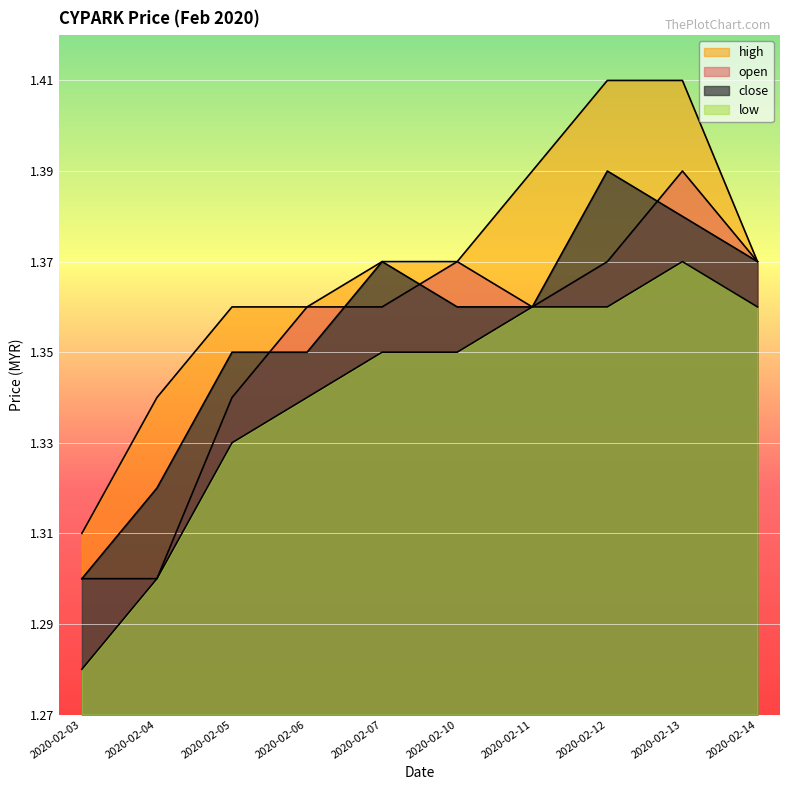

True or false: close and high intersect in this chart.

False